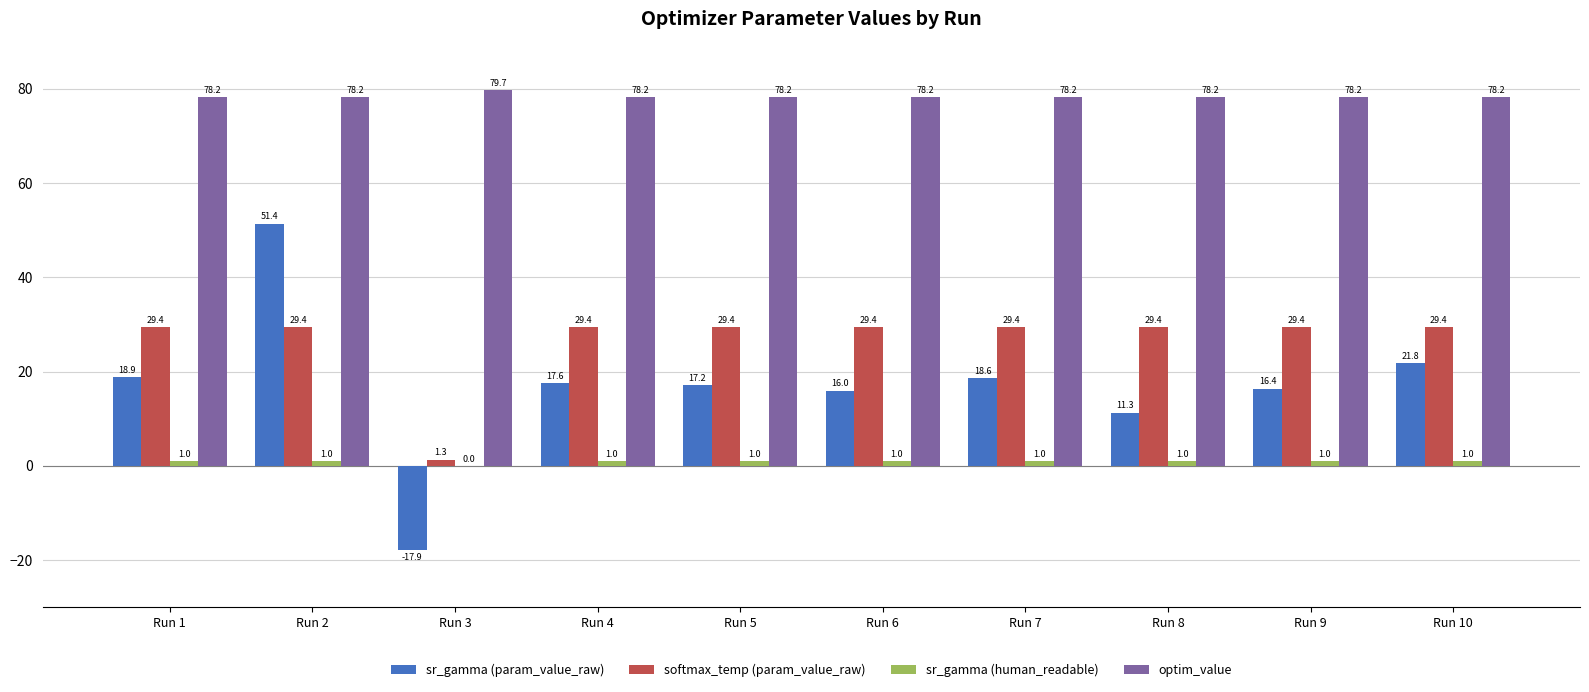

What is the spread (max minus min) of values at Run 4?

77.2